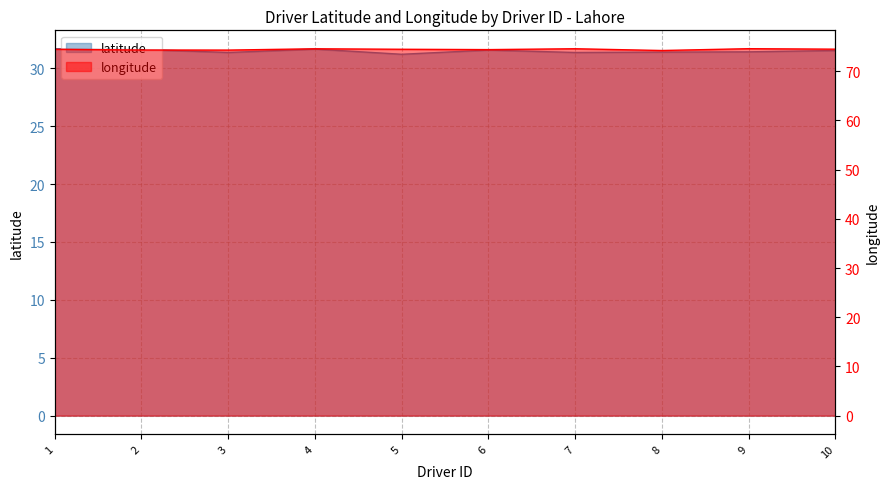

Is the value of longitude at 4 greater than the value of latitude at 4?

Yes